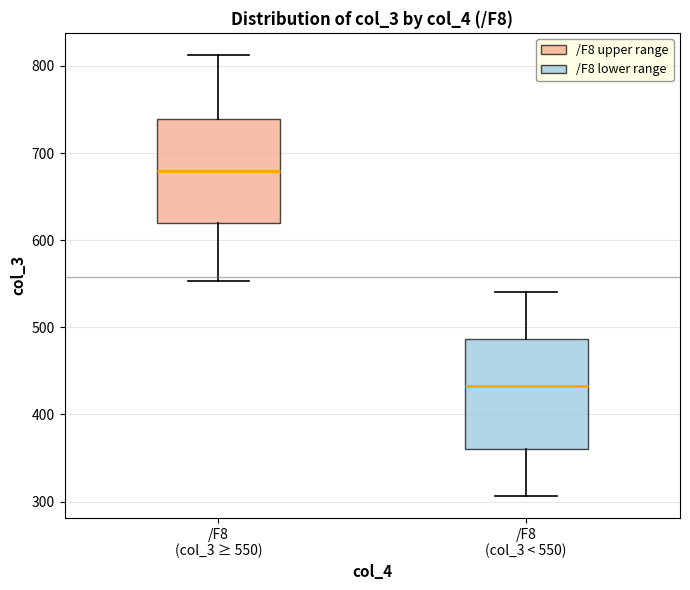

Reading left to right, read every box against the y-axis: the position of its median line, the range the box covers, and the ends of its whiskers. The values are not printed on the chart, so give them approximately, as read against the axis.

/F8 (col_3 ≥ 550): median 680, box 620 to 740, whiskers 550 to 810
/F8 (col_3 < 550): median 430, box 360 to 490, whiskers 310 to 540